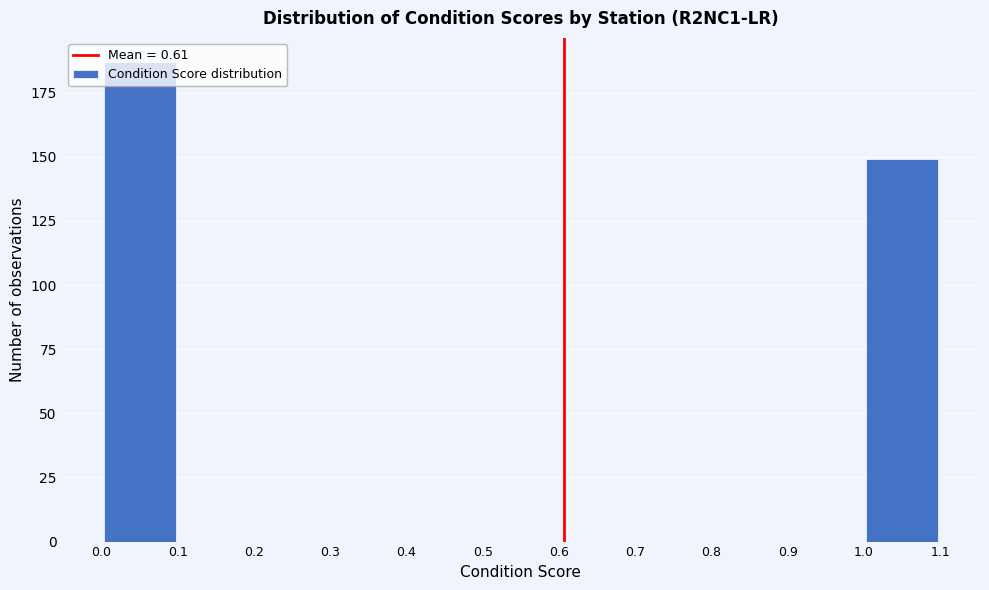

Which range on the x-axis has the tallest bar?

0.0 to 0.1